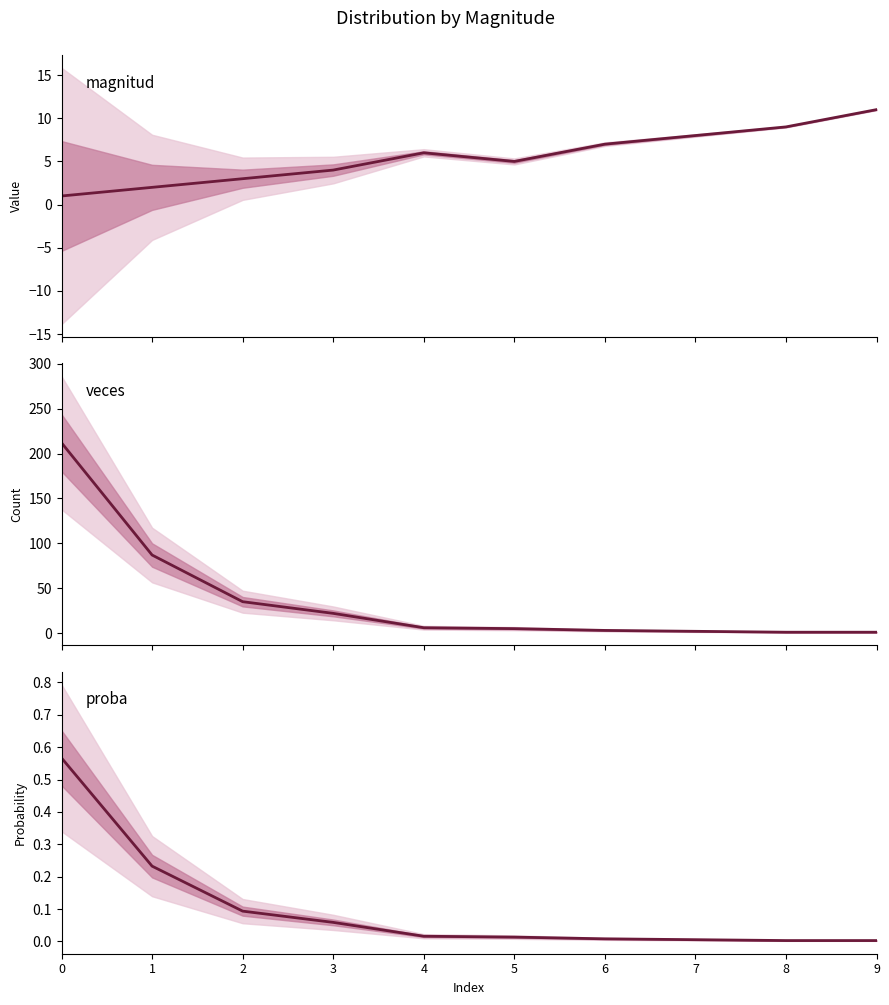

What value does the magnitud series have at 0?

1.0